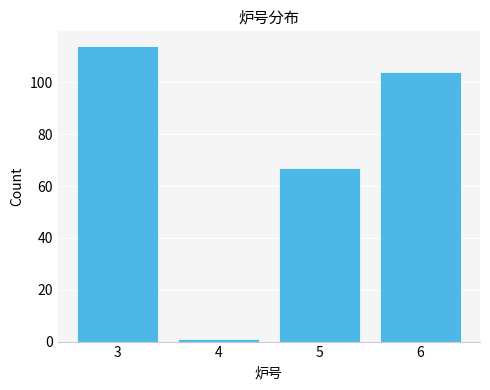

Reading left to right, extract all data points from this chart.

114	1	67	104